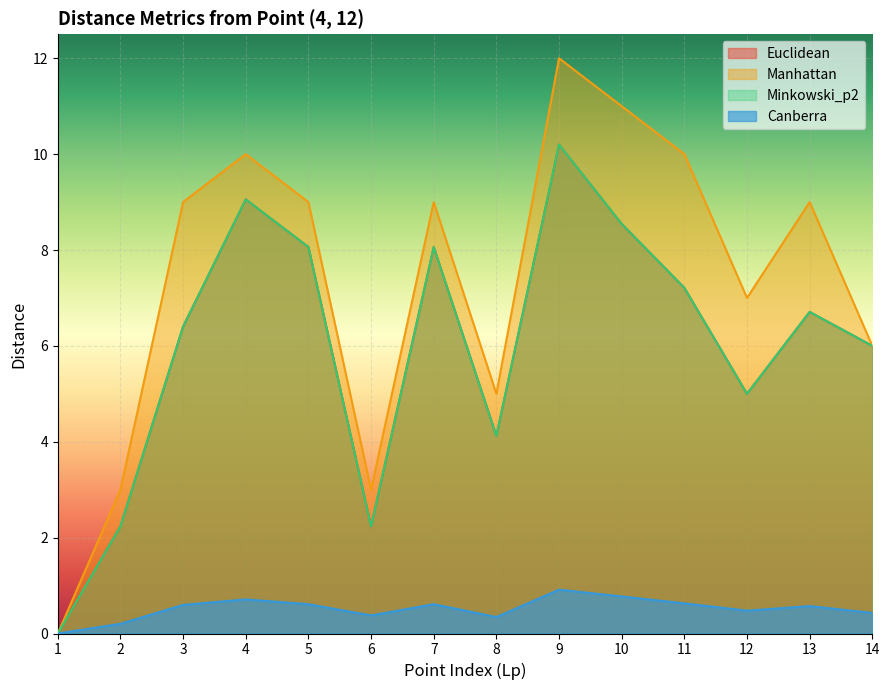

Is the value of Canberra at 9 greater than the value of Minkowski_p2 at 14?

No